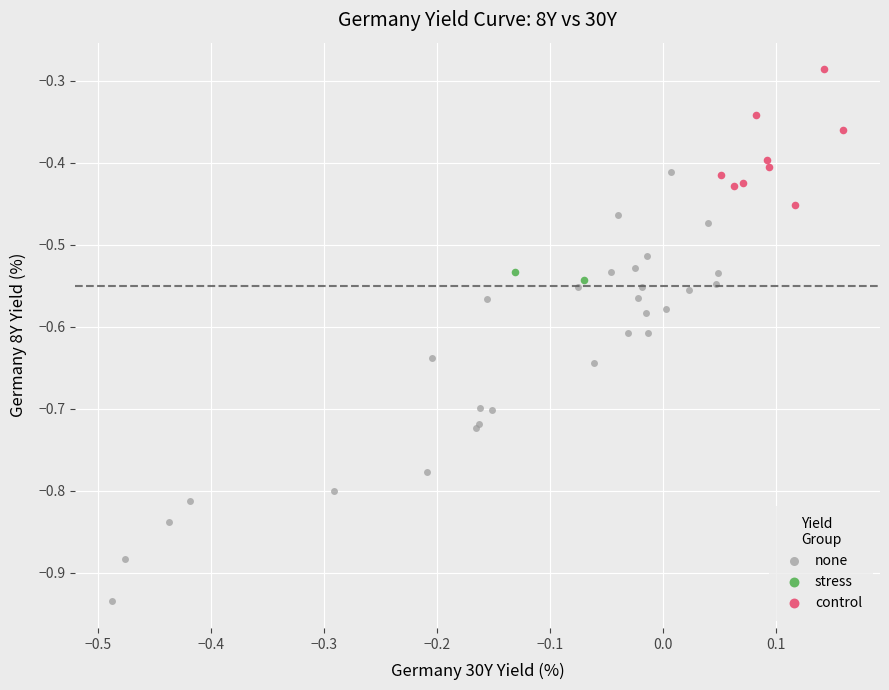

What are all the series names shown in the legend?

none, stress, control